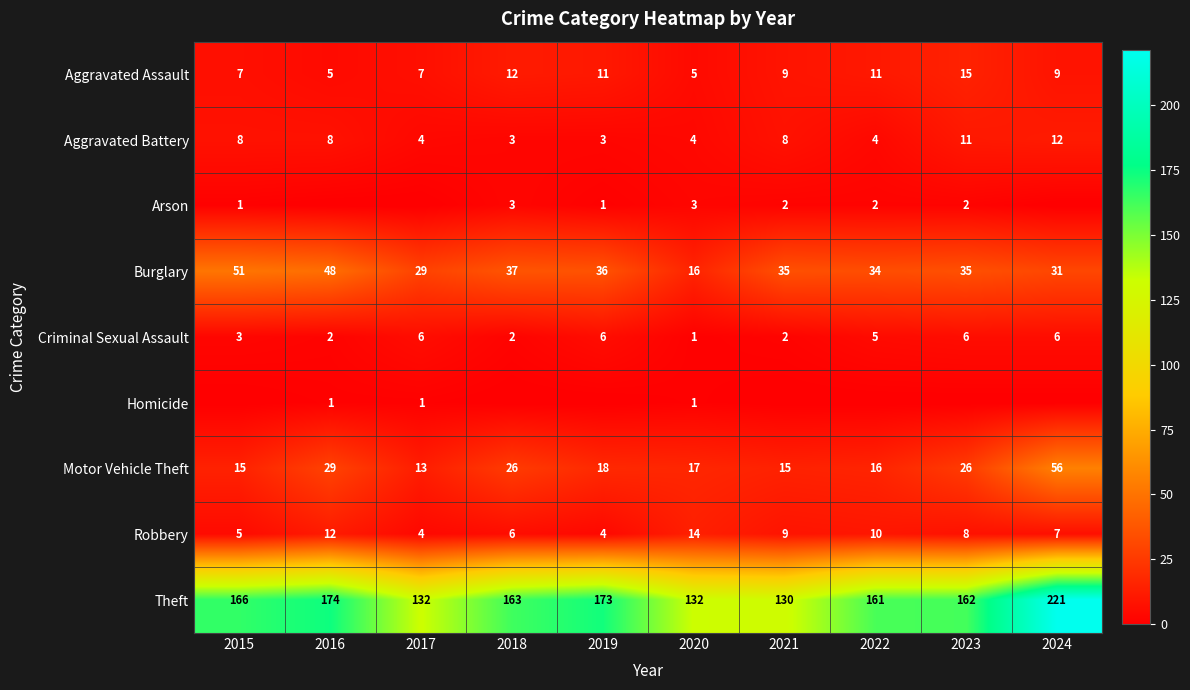

What is the average value of the Criminal Sexual Assault series?

4